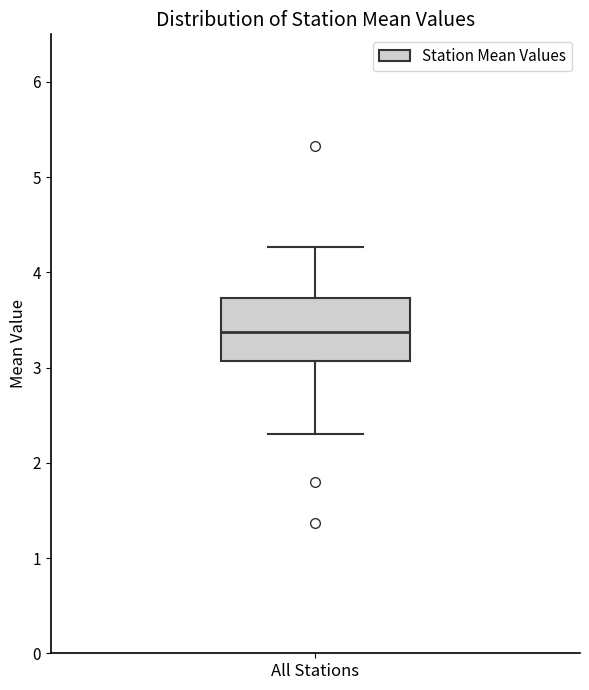

Transcribe this box plot: give where the median line is, the range the box spans, and where the two whiskers end, as read against the y-axis. The values are not printed on the chart, so give them approximately, as read against the axis.

median 3.4, box 3.1 to 3.7, whiskers 2.3 to 4.3